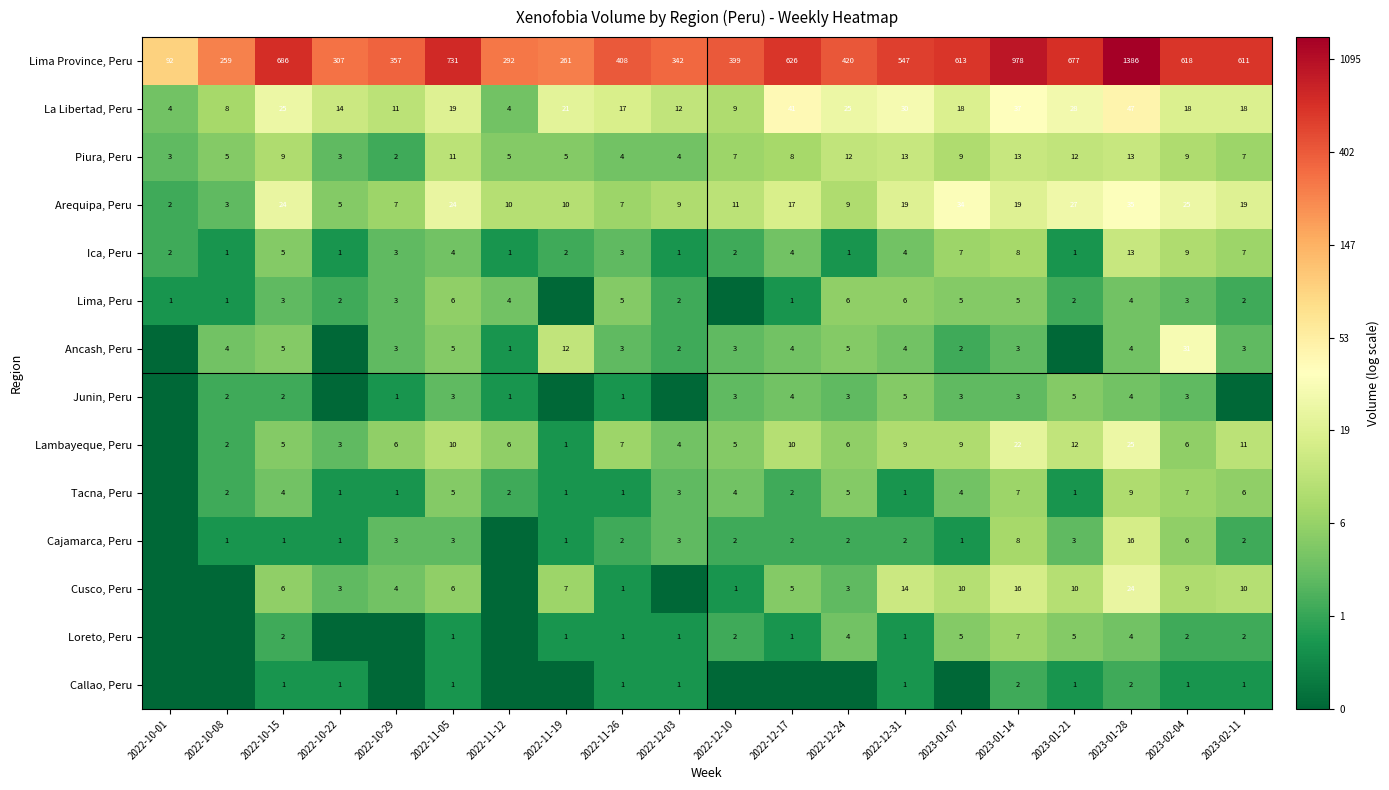

At which label does Piura, Peru reach its minimum?

2022-10-29